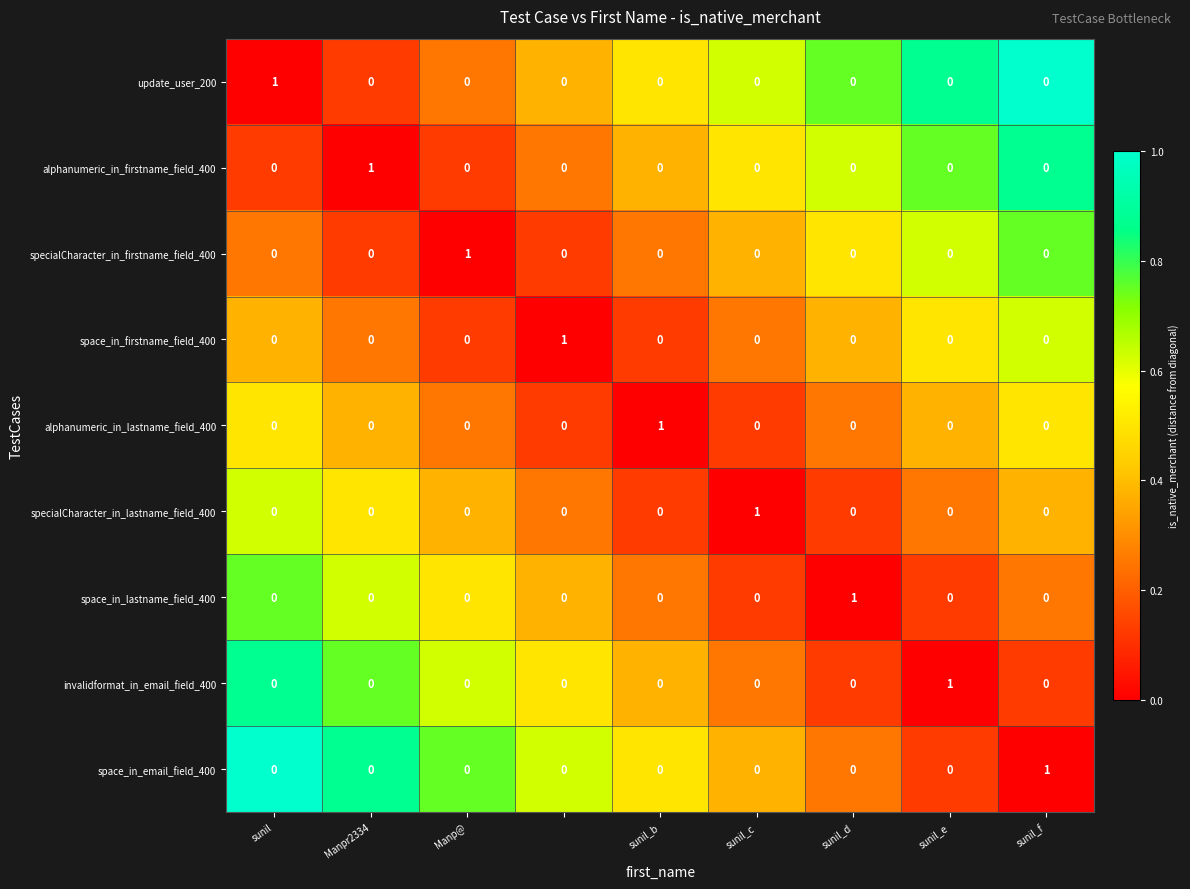

How many data points does each series have?

9